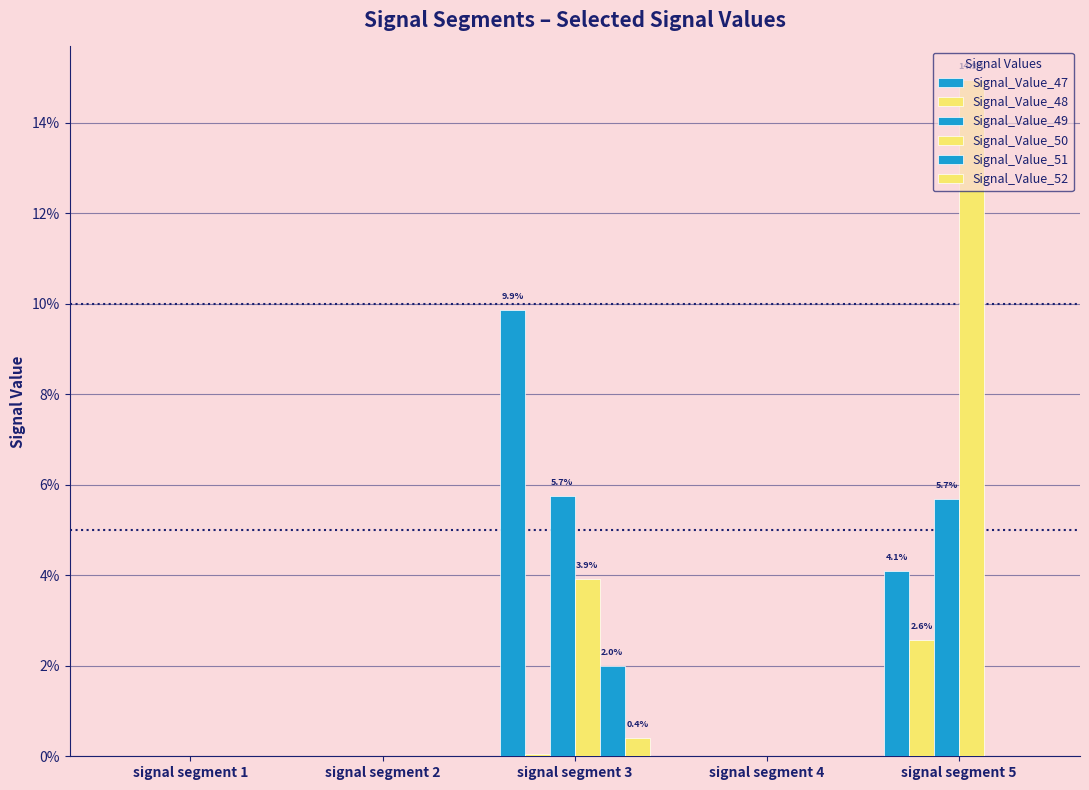

Are the bars horizontal?

No